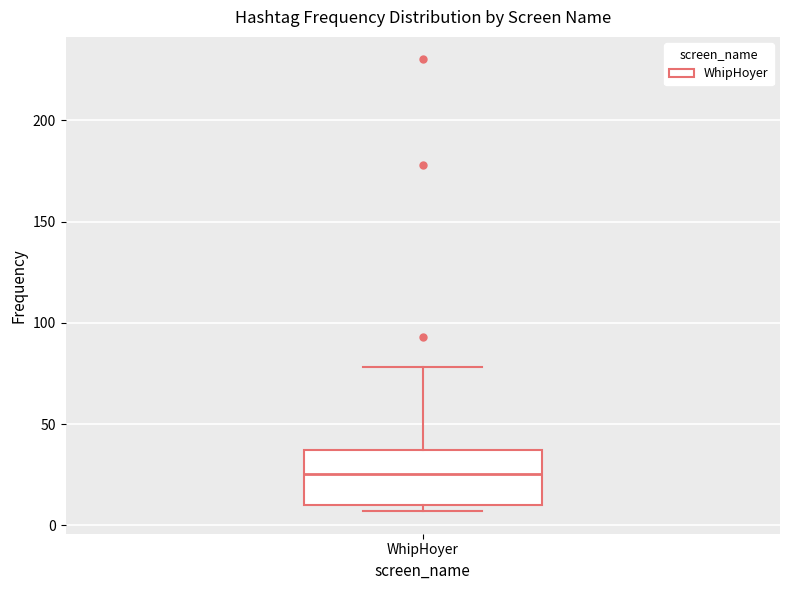

Transcribe this box plot: give where the median line is, the range the box spans, and where the two whiskers end, as read against the y-axis. The values are not printed on the chart, so give them approximately, as read against the axis.

median 25, box 10 to 35, whiskers 5 to 80